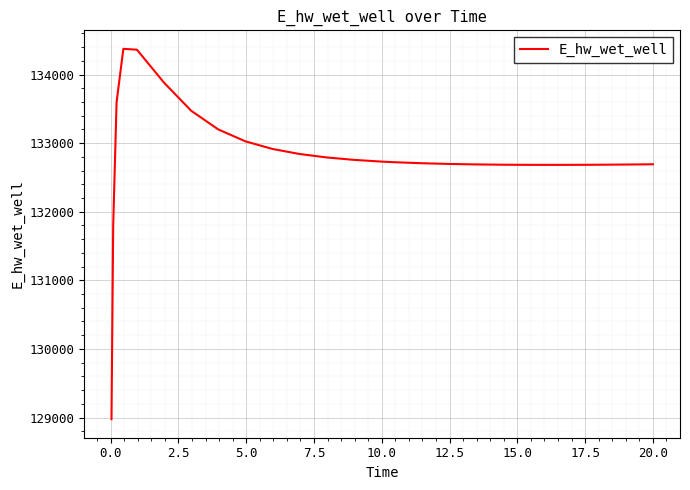

Count the number of data series in this chart.

1